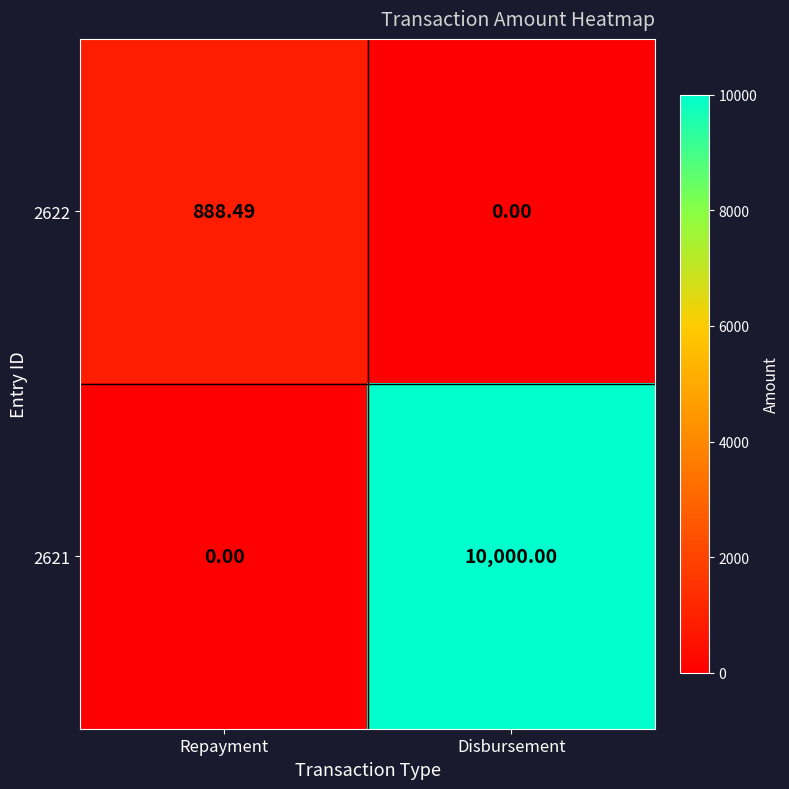

Rank the series at Disbursement from lowest to highest value.

2622, 2621